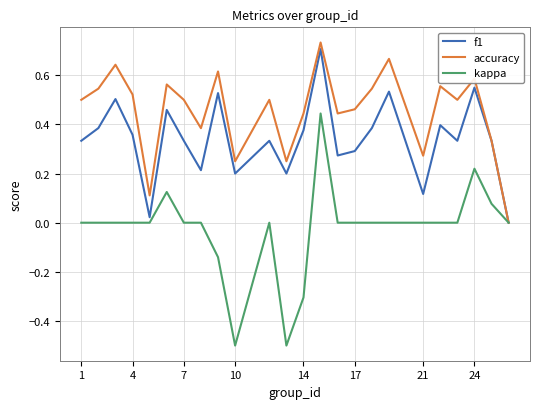

Count the number of categories in the chart.

24